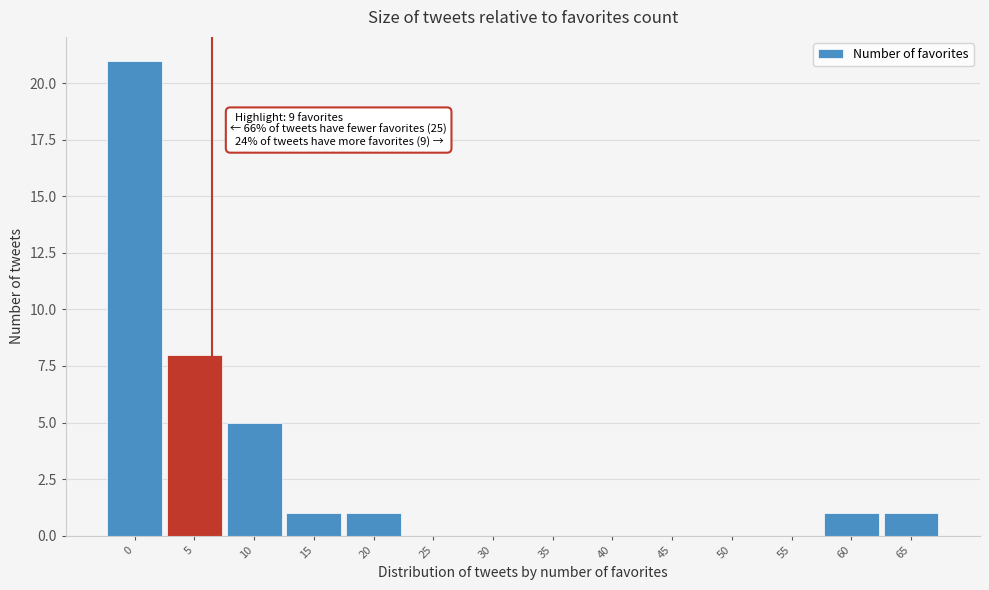

Reading right to left, transcribe all the data shown in this chart.

65=1	60=1	55=0	50=0	45=0	40=0	35=0	30=0	25=0	20=1	15=1	10=5	5=8	0=21